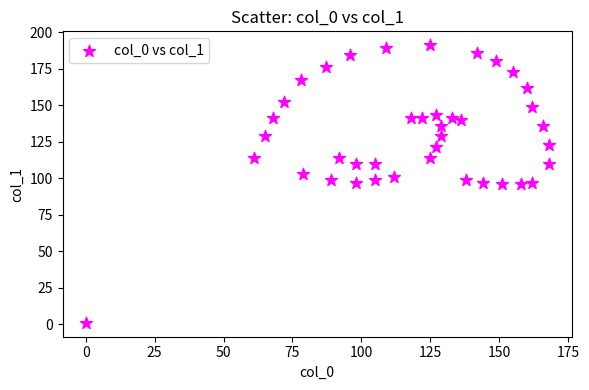

What is the range of X values (max minus min)?

168